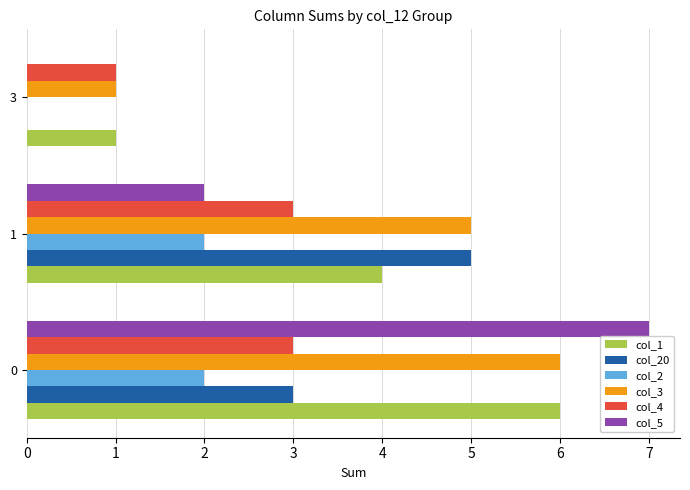

True or false: col_1 has a value of 7 at 1.

False